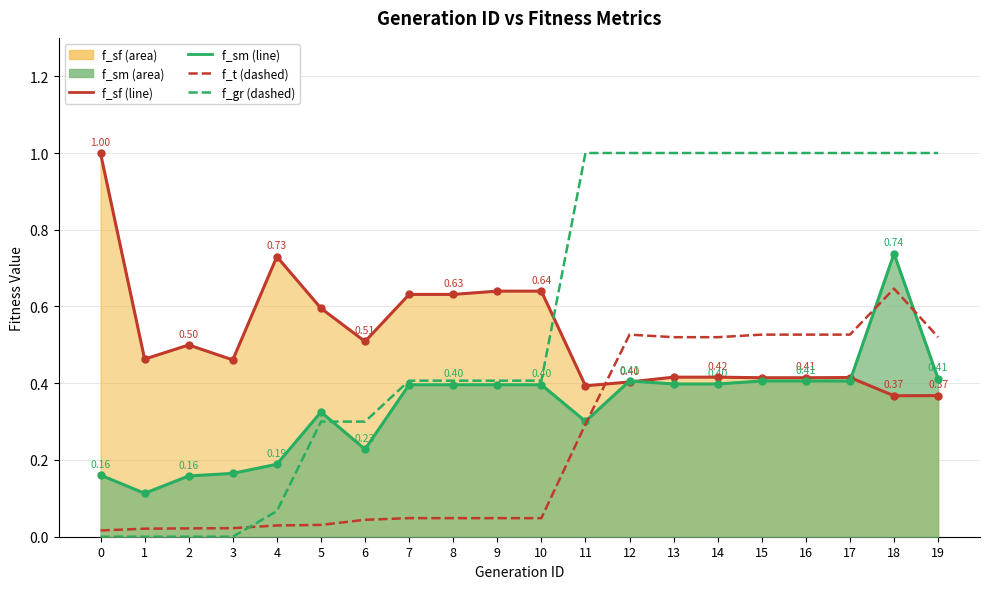

What is the value of the f_sf (line) point at the 6th from the left?

0.6